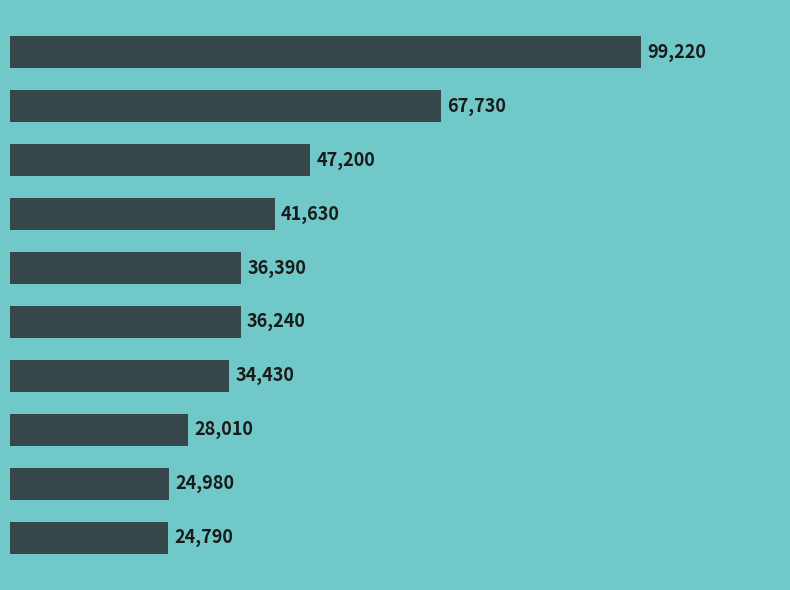

What is the average value?

44062